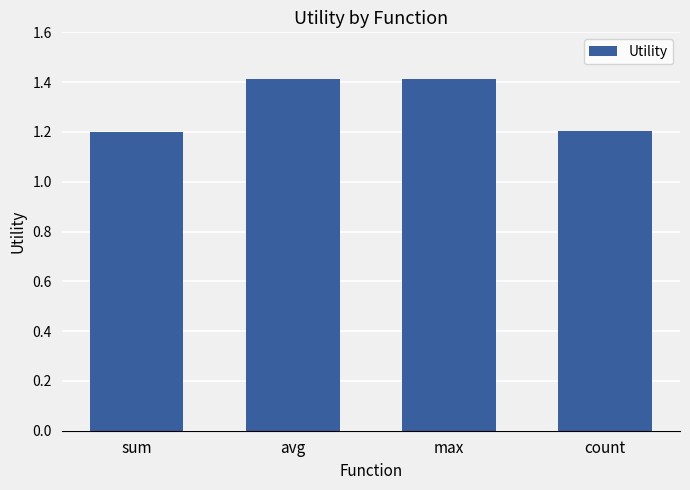

Reading left to right, what are all the values shown in this chart?

1.2	1.4	1.4	1.2